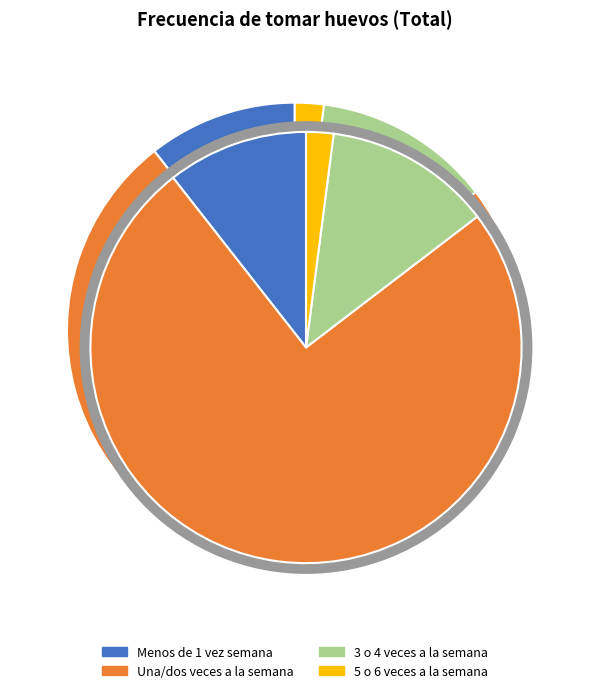

To the nearest percent, what is the combined percentage of 5 o 6 veces a la semana and 3 o 4 veces a la semana?

15%